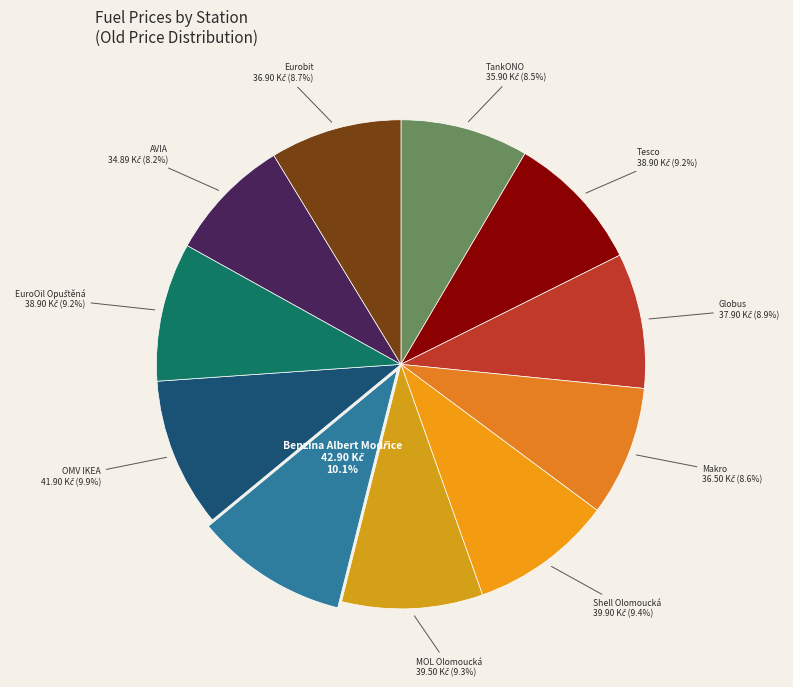

How many slices are in this pie chart?

11